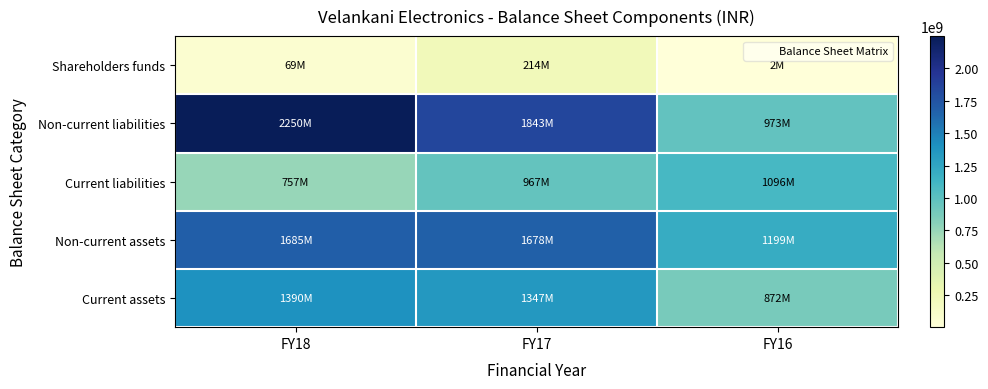

Which has a higher value, FY16 or FY18?

FY18